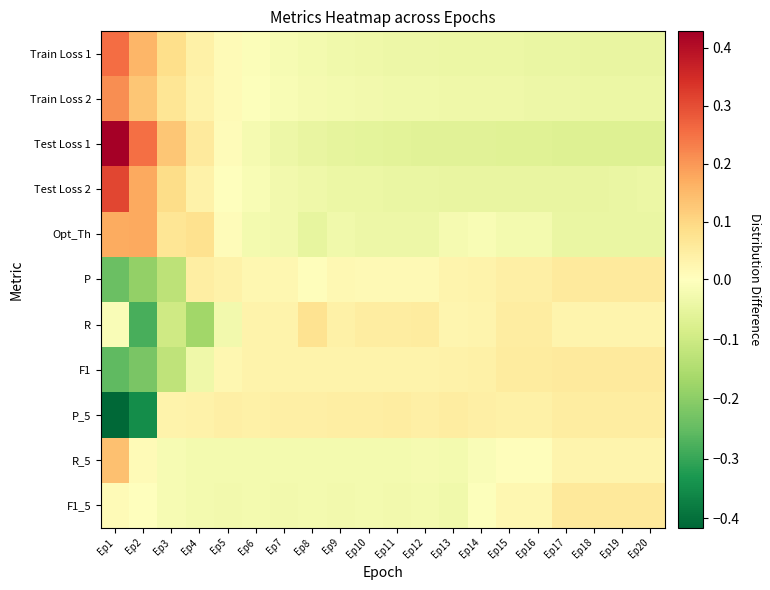

Which label corresponds to the smallest value in the chart?

Ep1